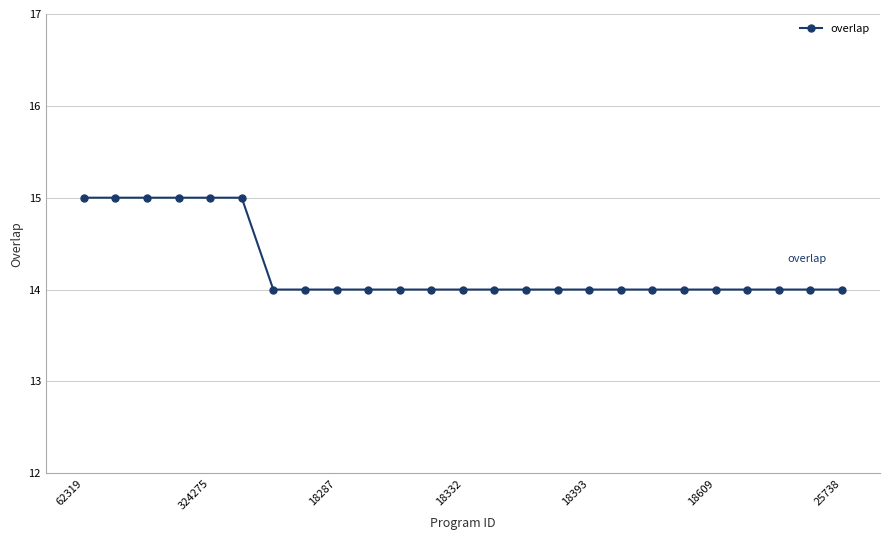

What is the value of the 7th point from the left?

14